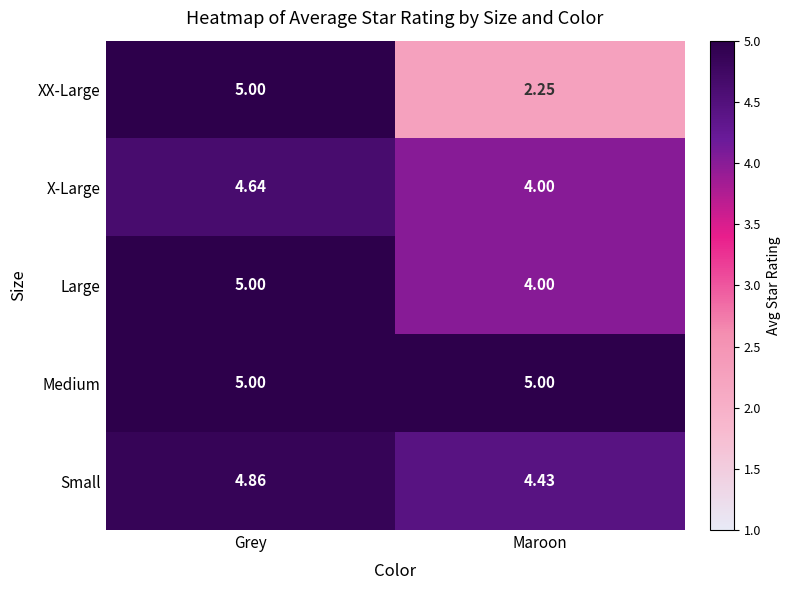

Between Grey and Maroon, which series saw the biggest shift?

XX-Large